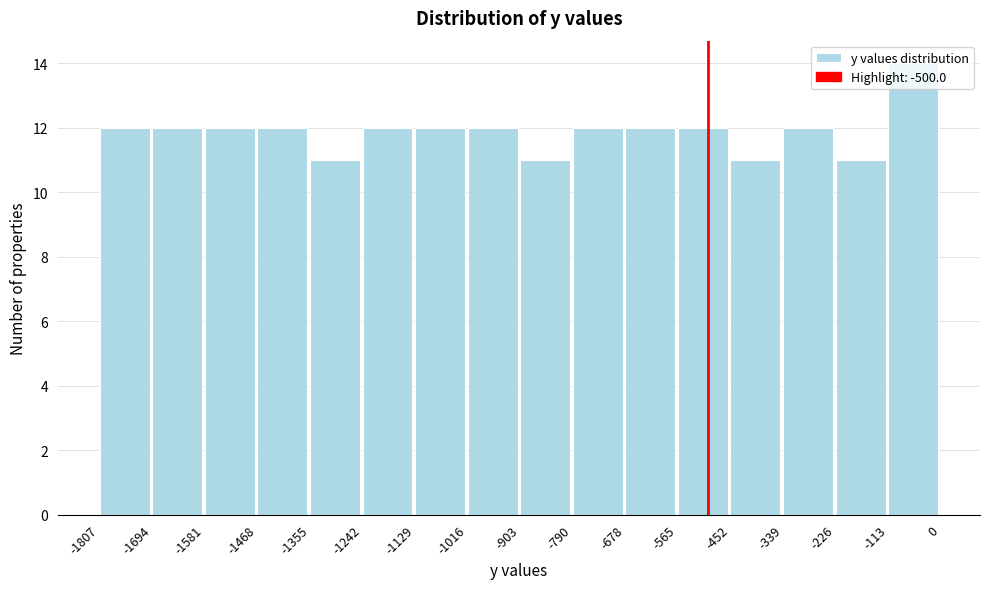

Which range on the x-axis has the tallest bar?

-113 to 0